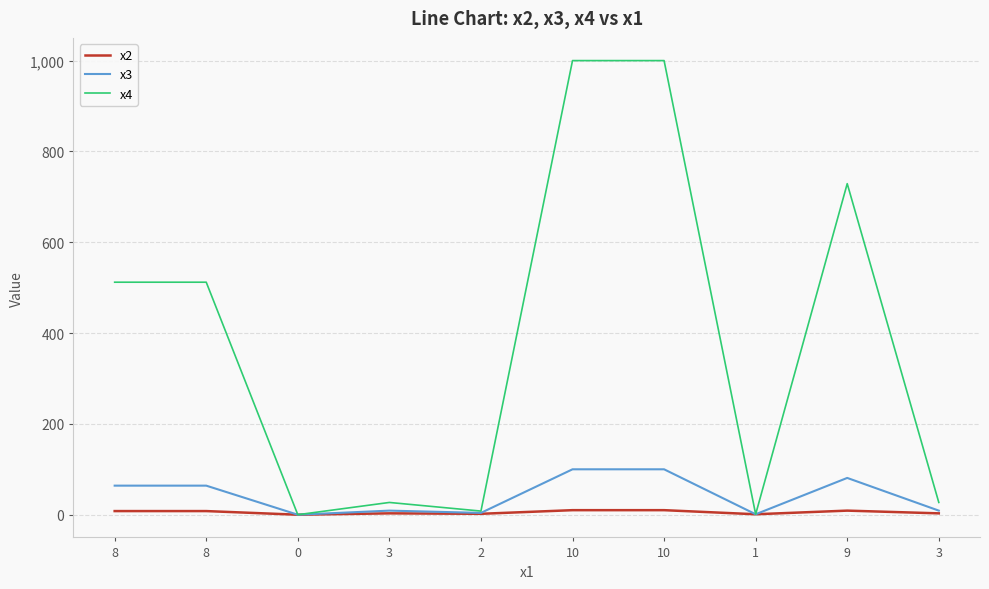

Is this an area chart (filled region under the line)?

No